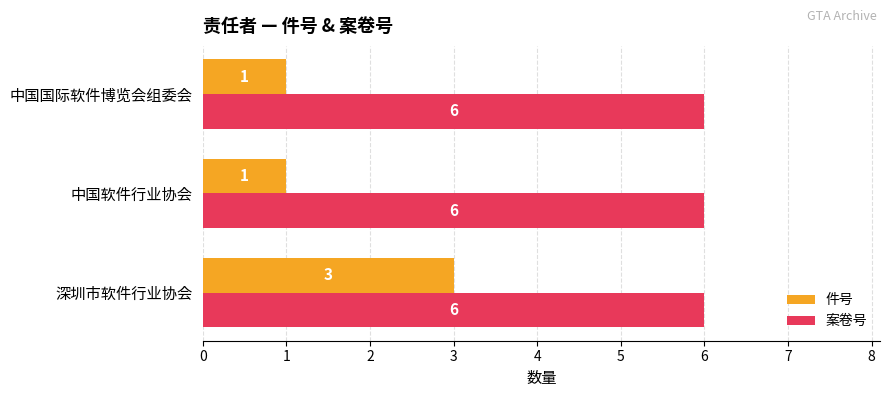

True or false: 件号 has a value of 5 at 深圳市软件行业协会.

False